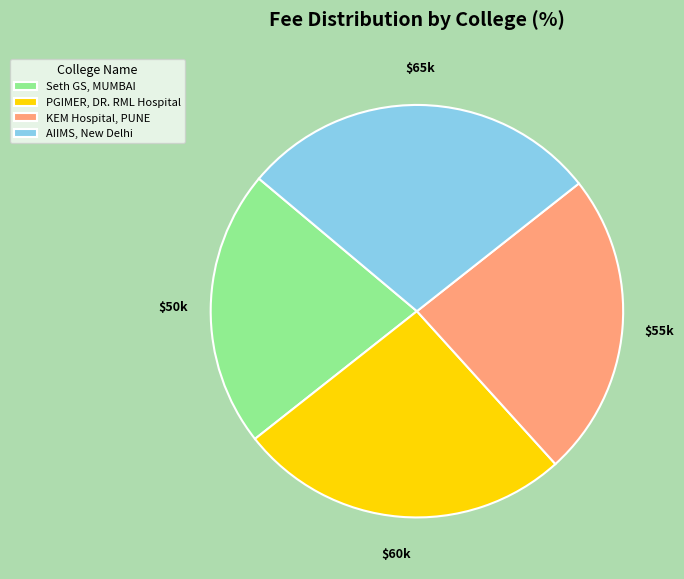

The KEM Hospital, PUNE slice represents 14% of the pie. True or false?

False